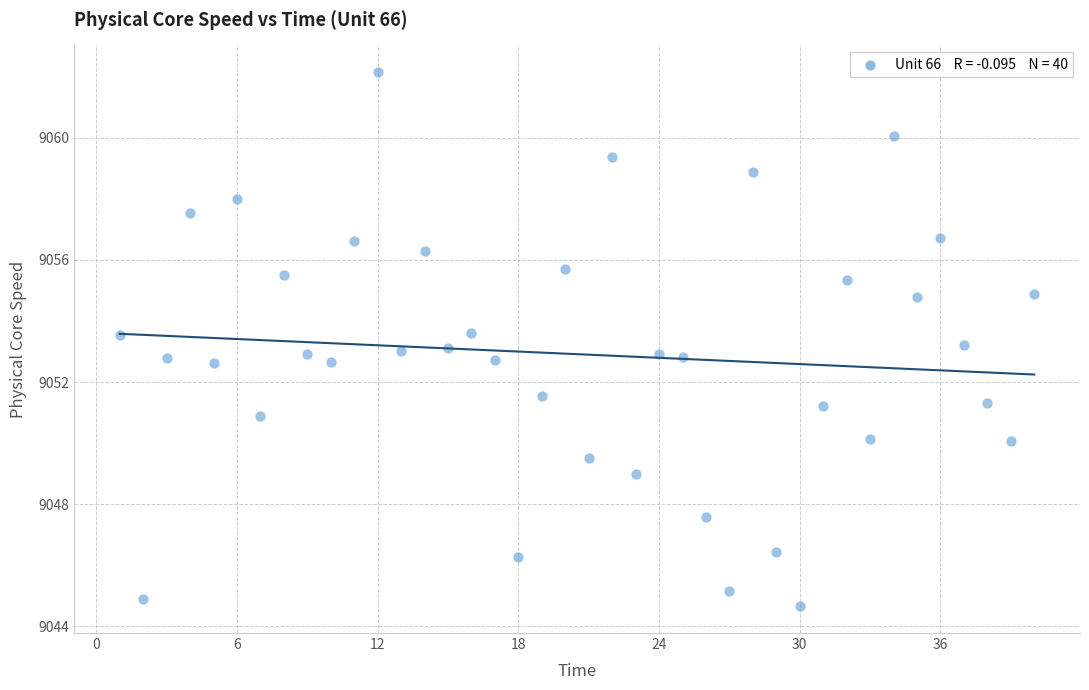

What is the range of Y values (max minus min)?

17.5